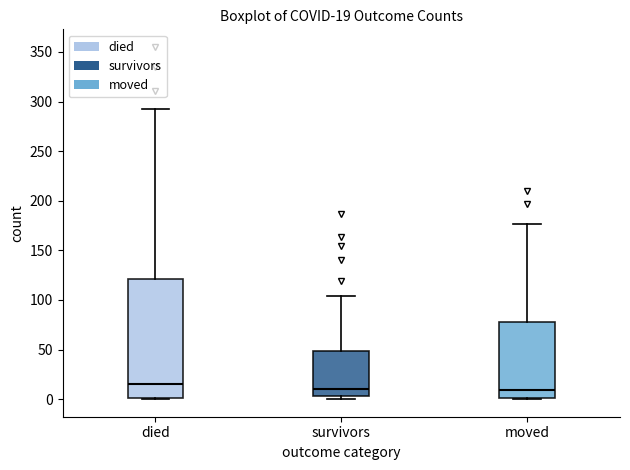

Which box is the tallest, from its lower edge to its upper edge?

died